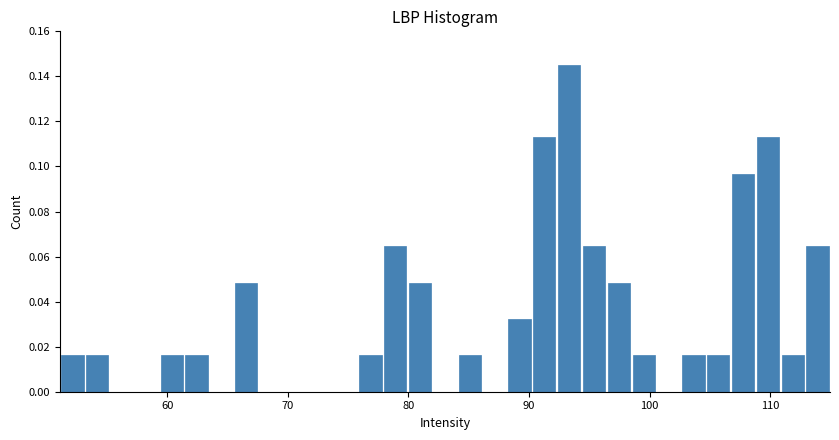

Around what value on the x-axis is the tallest bar? Give the approximate position of its centre, as read against the axis.

93